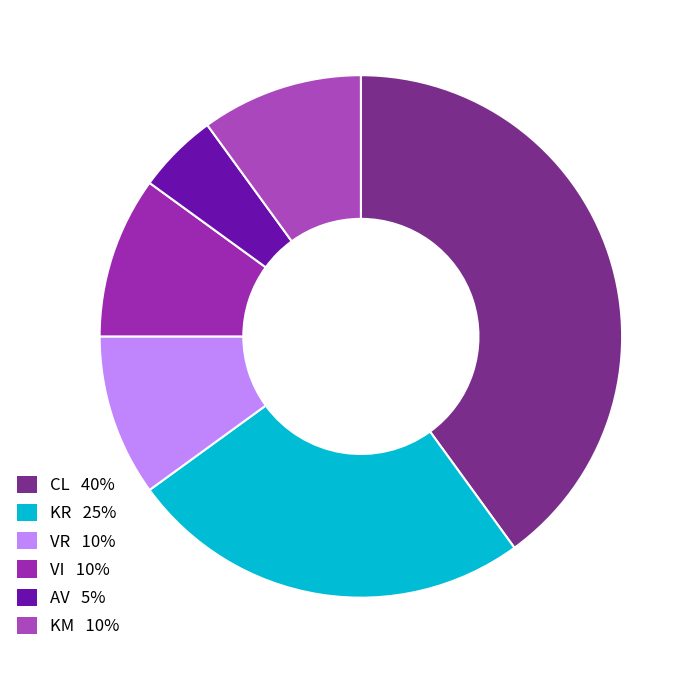

Do VI and VR together represent more than half of the pie?

No